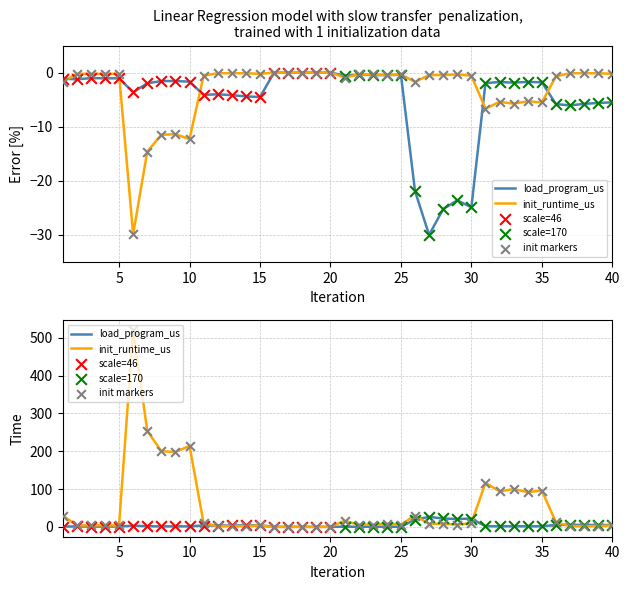

Which series has the largest total across all categories?

init_runtime_us